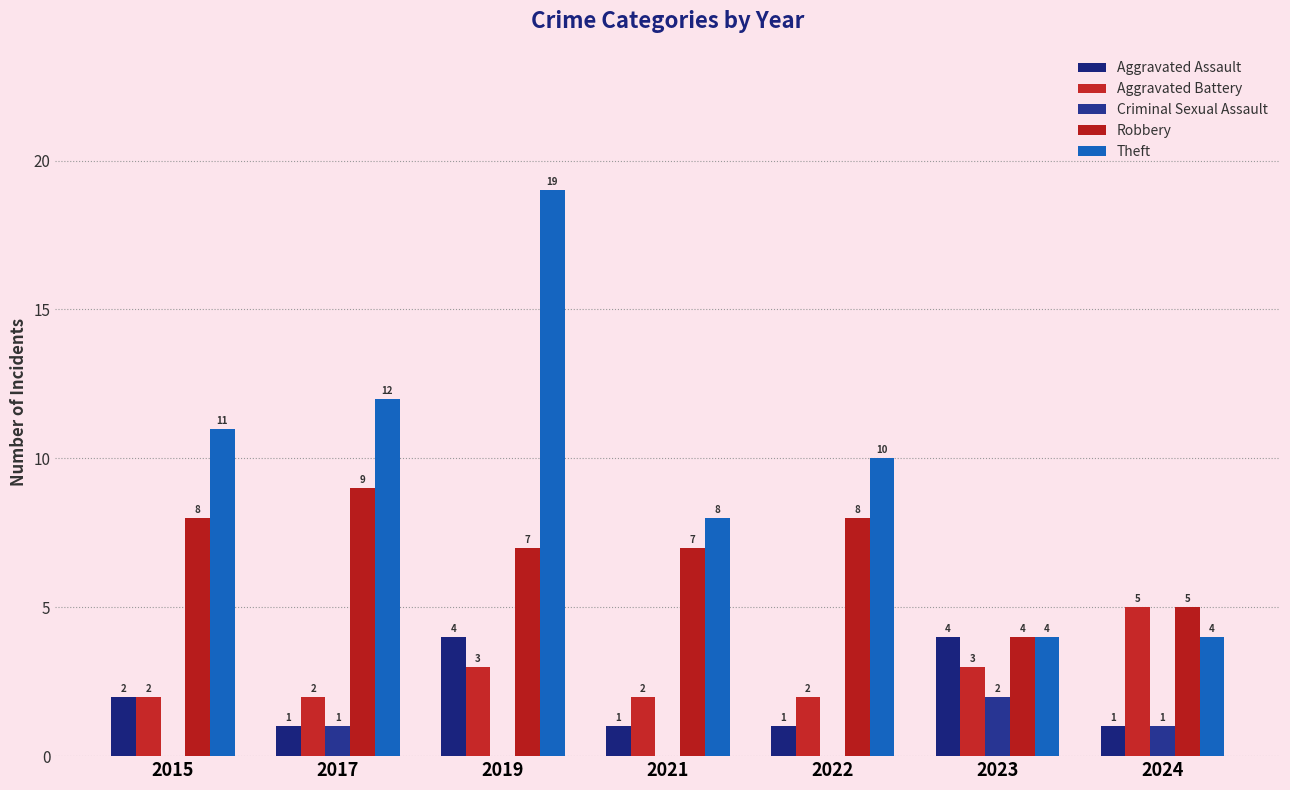

What is the maximum value shown in the chart?

19